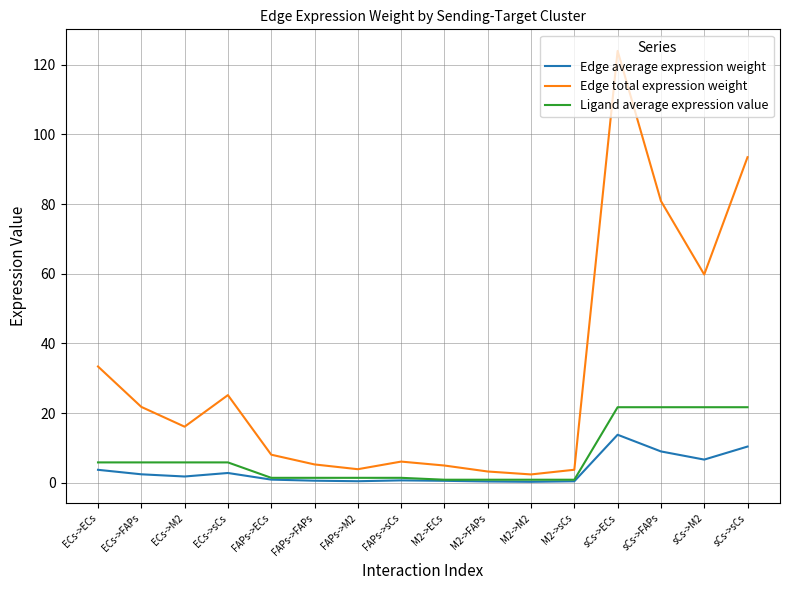

What is the average value of the Edge total expression weight series?

30.7